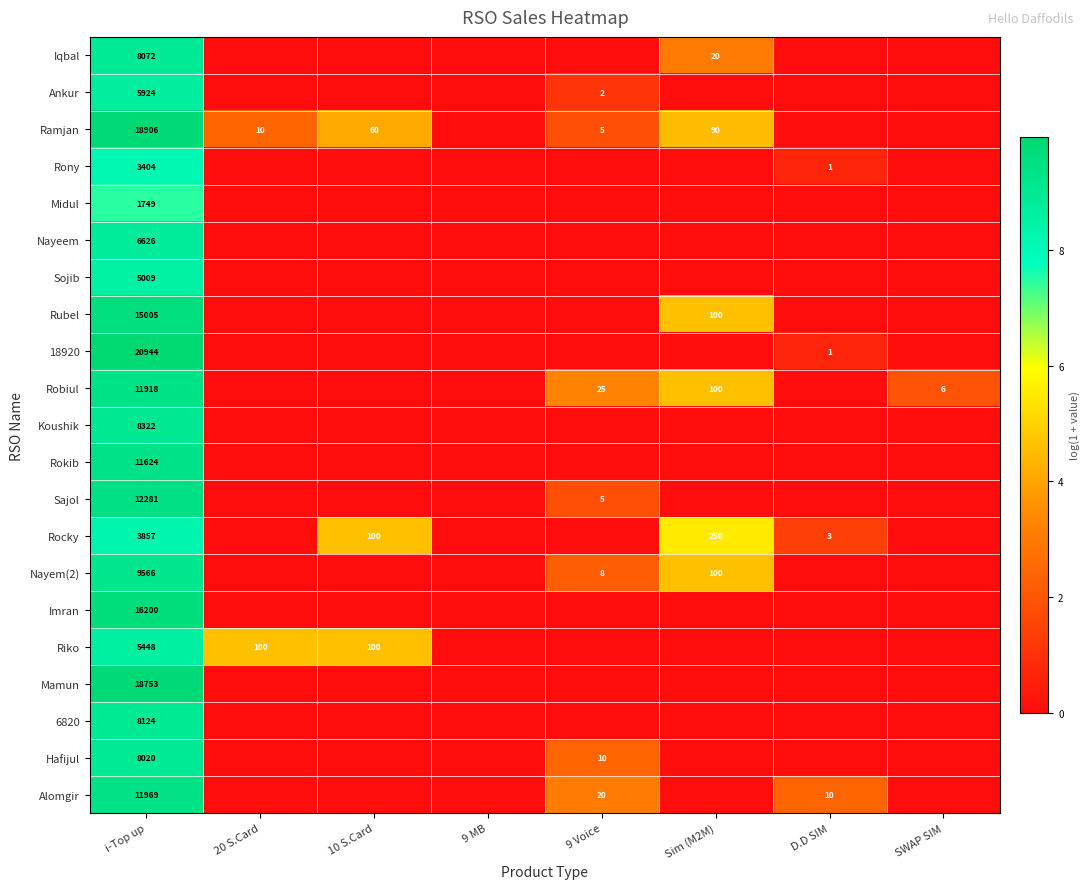

At i-Top up, list the series in order from smallest to largest.

Midul, Rony, Rocky, Sojib, Riko, Ankur, Nayeem, Hafijul, Iqbal, 6820, Koushik, Nayem(2), Rokib, Robiul, Alomgir, Sajol, Rubel, Imran, Mamun, Ramjan, 18920